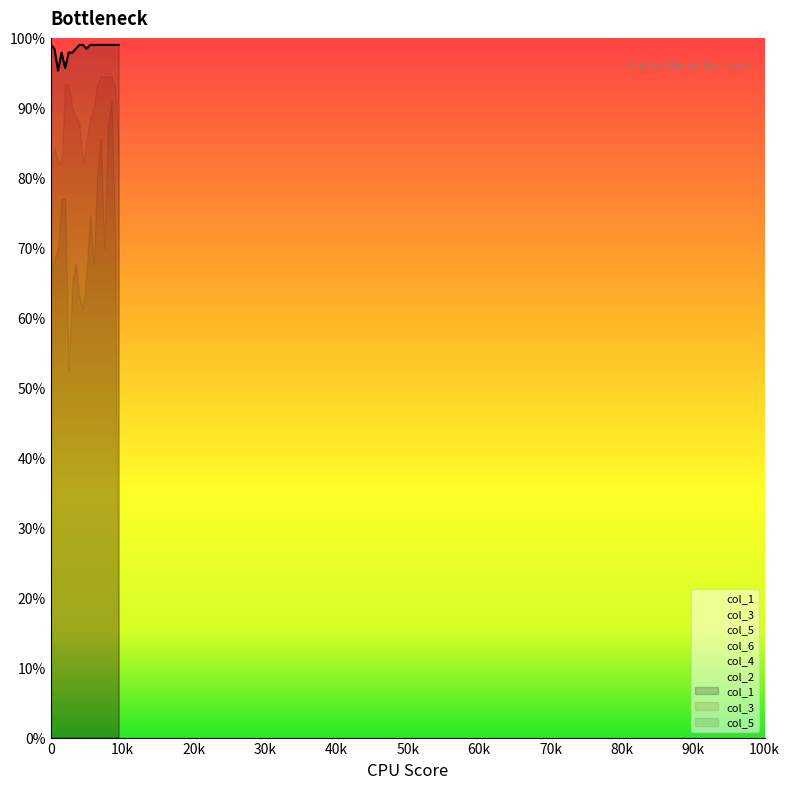

What is the approximate value of col_6 at 500?

41.5